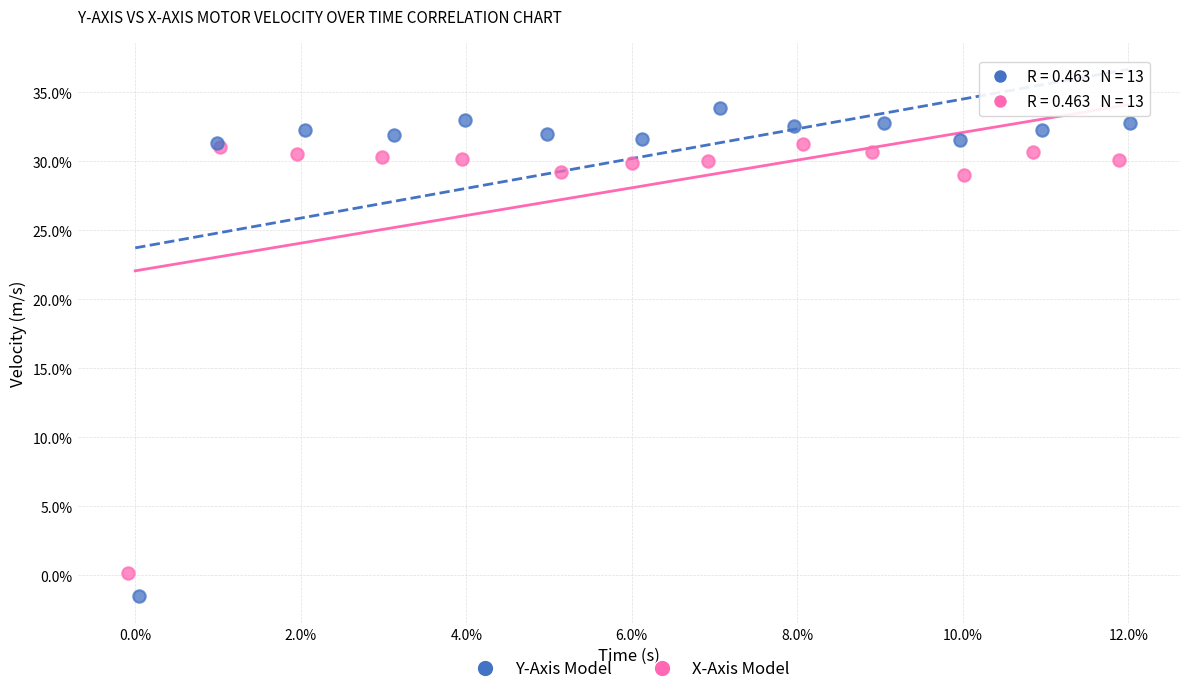

Which series reaches the maximum Y coordinate?

Y-Axis Model